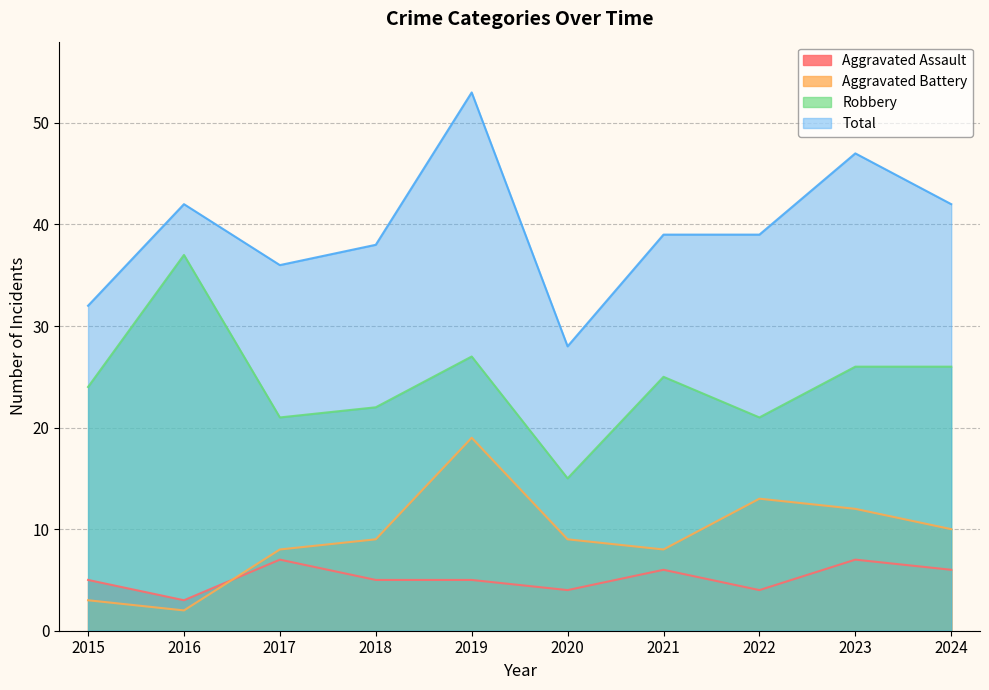

Count the number of categories in the chart.

10